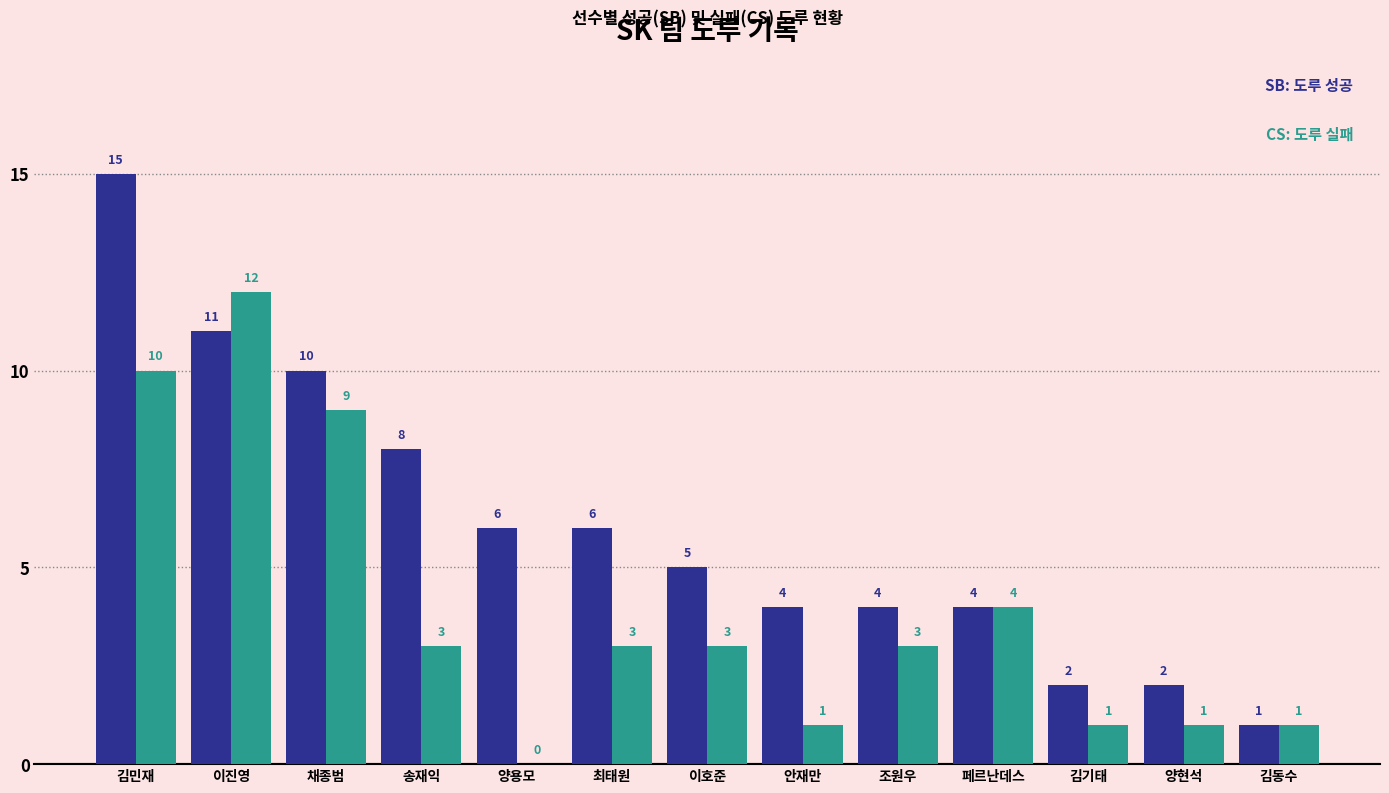

Reading left to right, list all the values displayed in this chart.

SB: 15	11	10	8	6	6	5	4	4	4	2	2	1
CS: 10	12	9	3	0	3	3	1	3	4	1	1	1